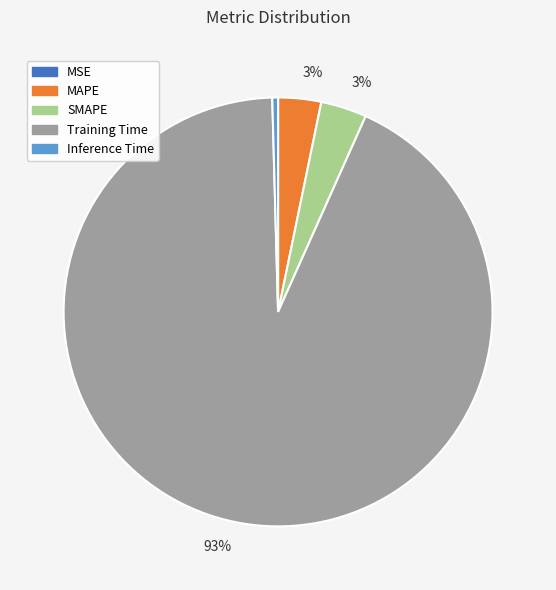

Is there any slice that represents more than half of the pie?

Yes